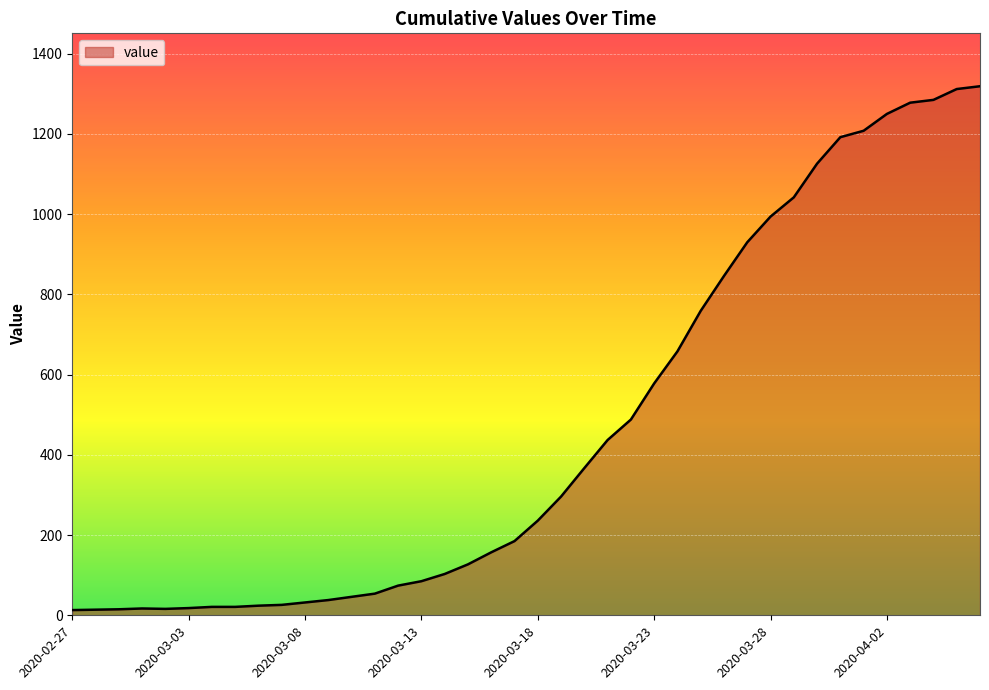

How many series are shown in this chart?

1